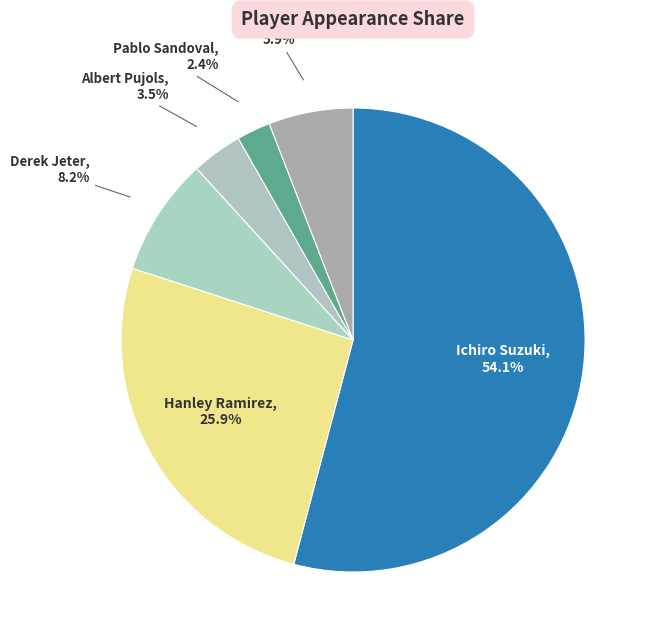

Between Pablo Sandoval and Ichiro Suzuki, which is larger?

Ichiro Suzuki